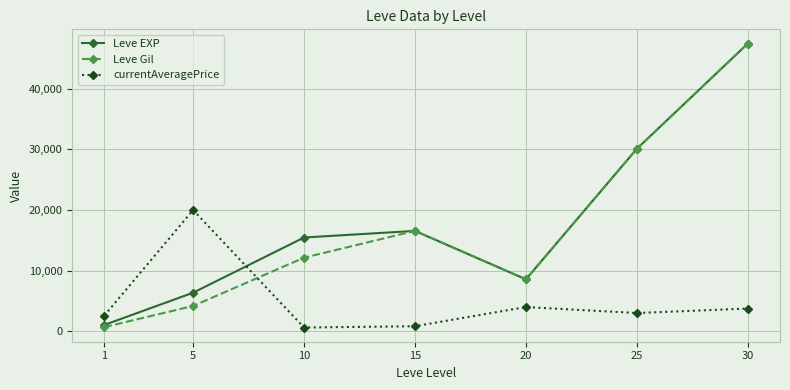

How many intersections are there between Leve EXP and currentAveragePrice?

1